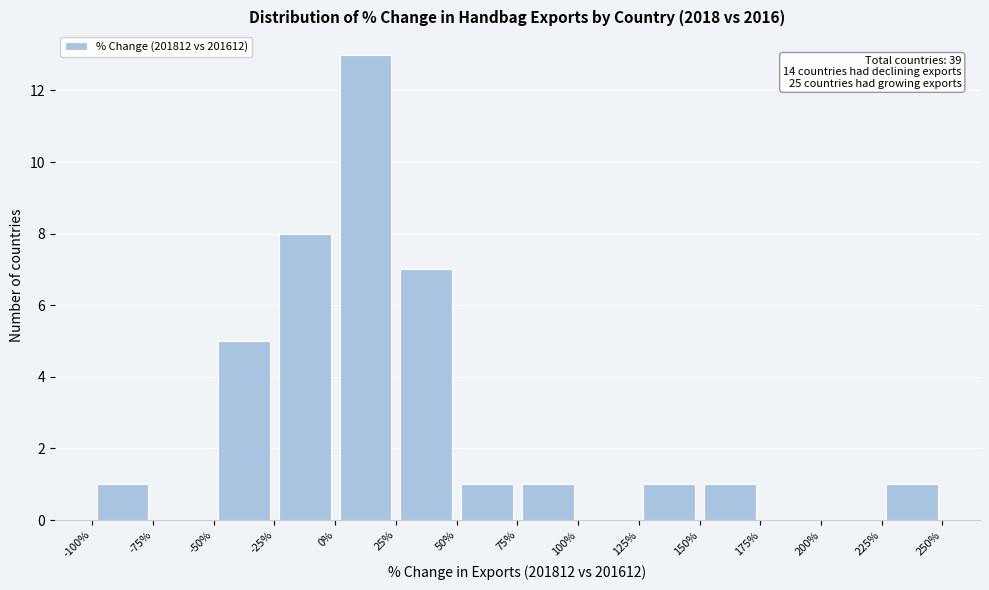

Over which range of the x-axis is the bar tallest?

0% to 25%